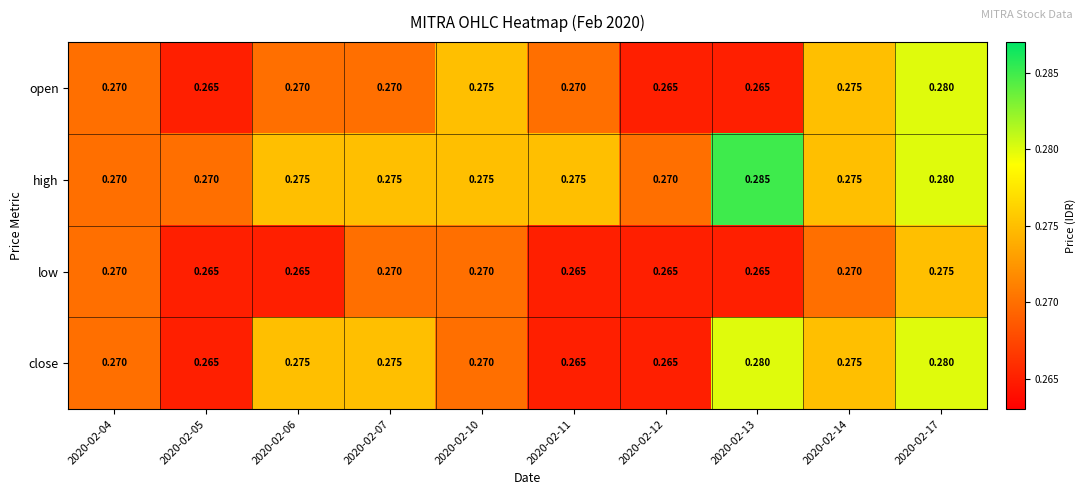

Which series has the largest total across all categories?

high